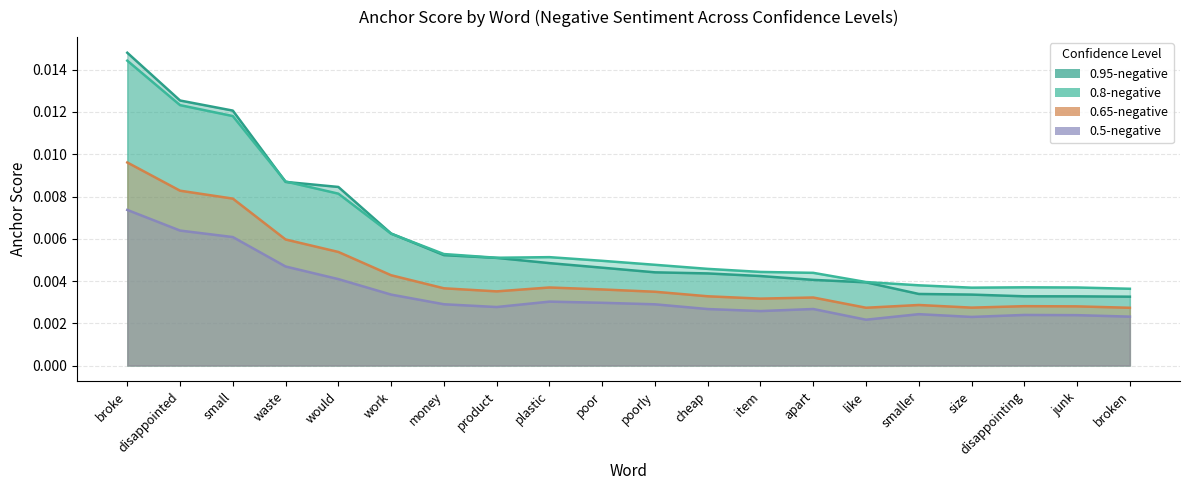

List the series in order of their peak value, lowest first.

0.5-negative, 0.65-negative, 0.8-negative, 0.95-negative